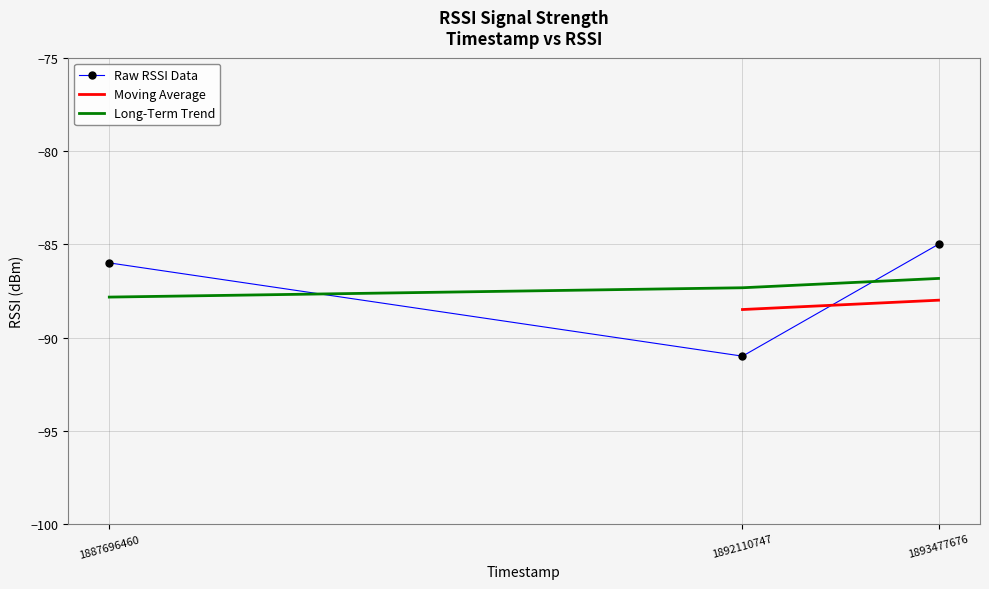

How many values are below -86?

1